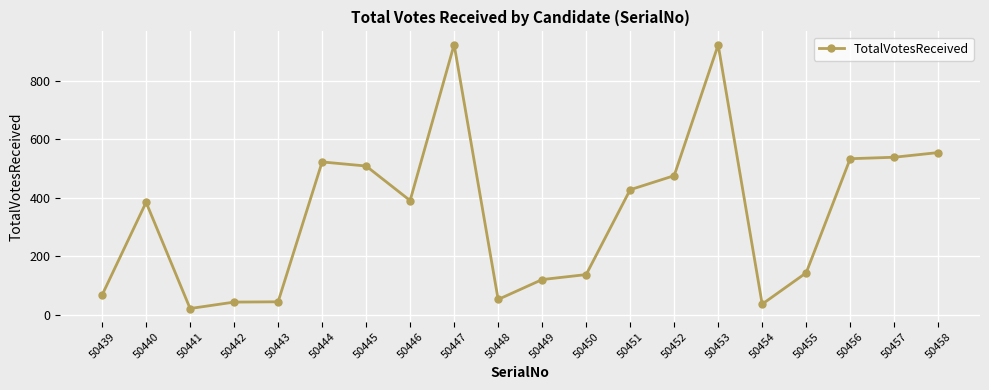

Is this an area chart (filled region under the line)?

No